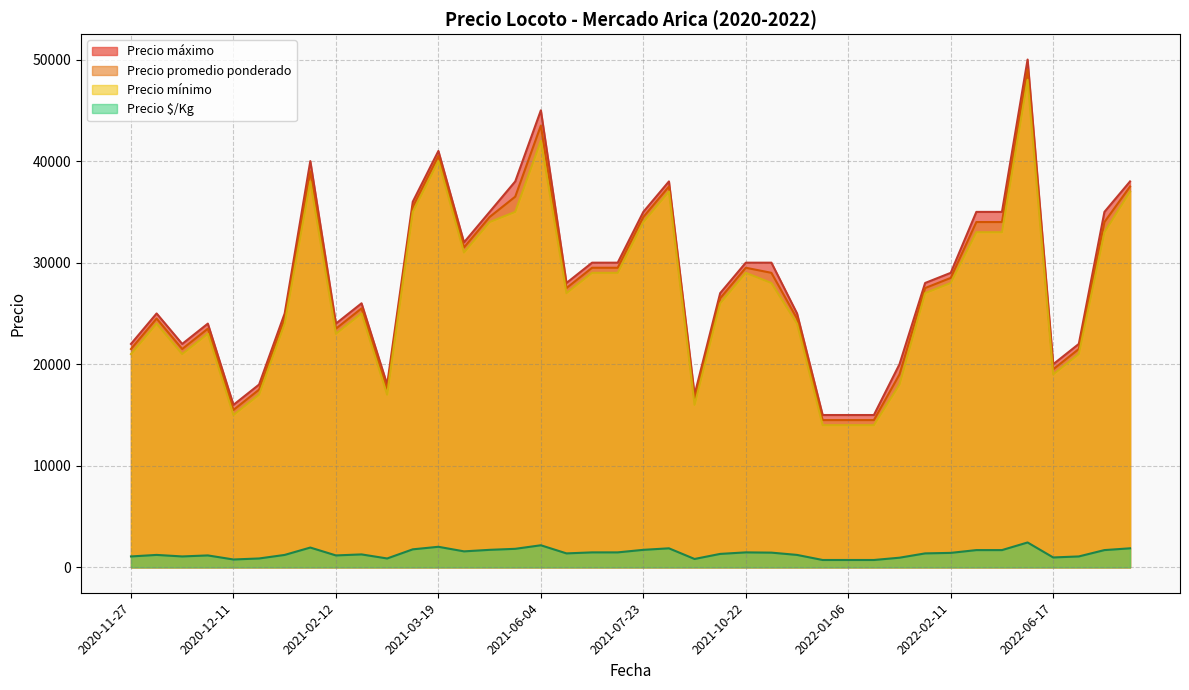

Which series changed the most between 2020-11-30 and 2022-02-11?

Precio promedio ponderado